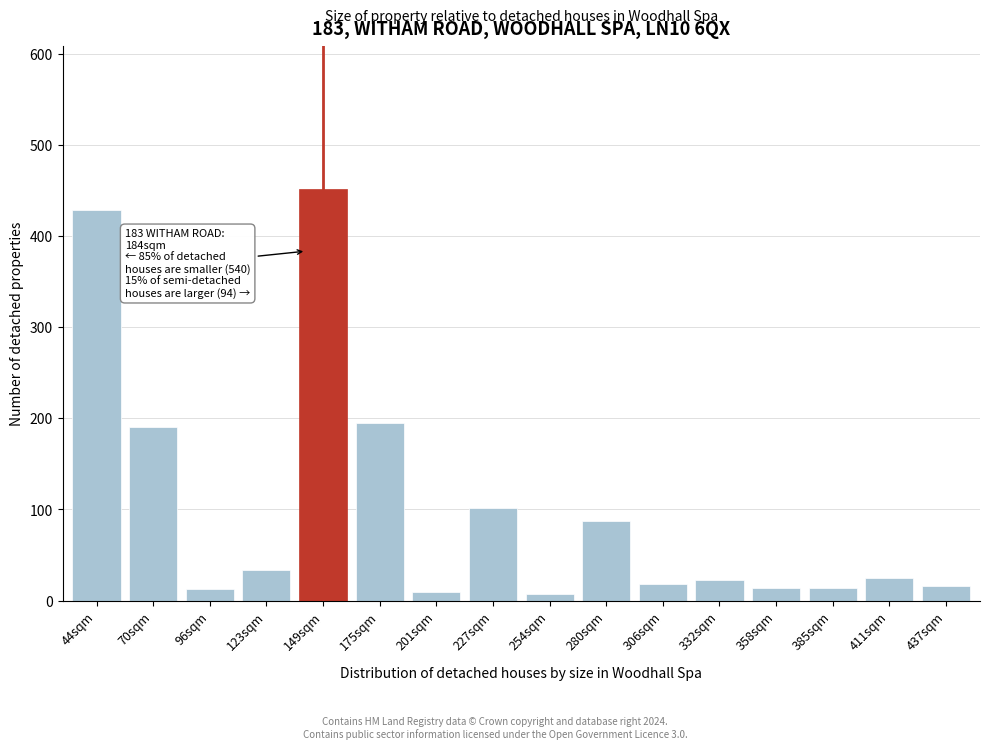

At which label is the value closest to 229?

175sqm